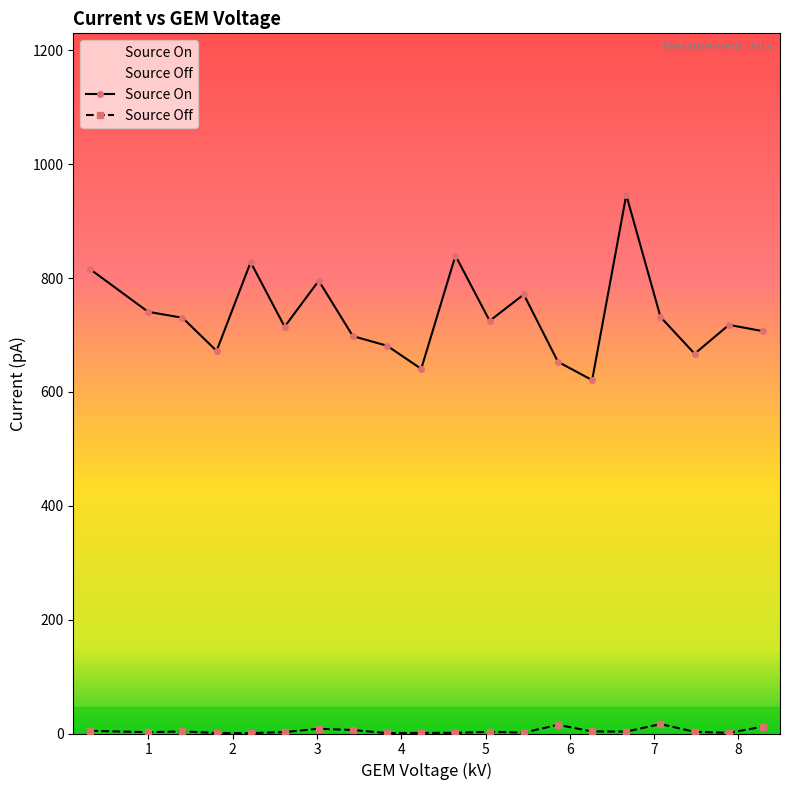

Which series has the widest spread of values?

Source On